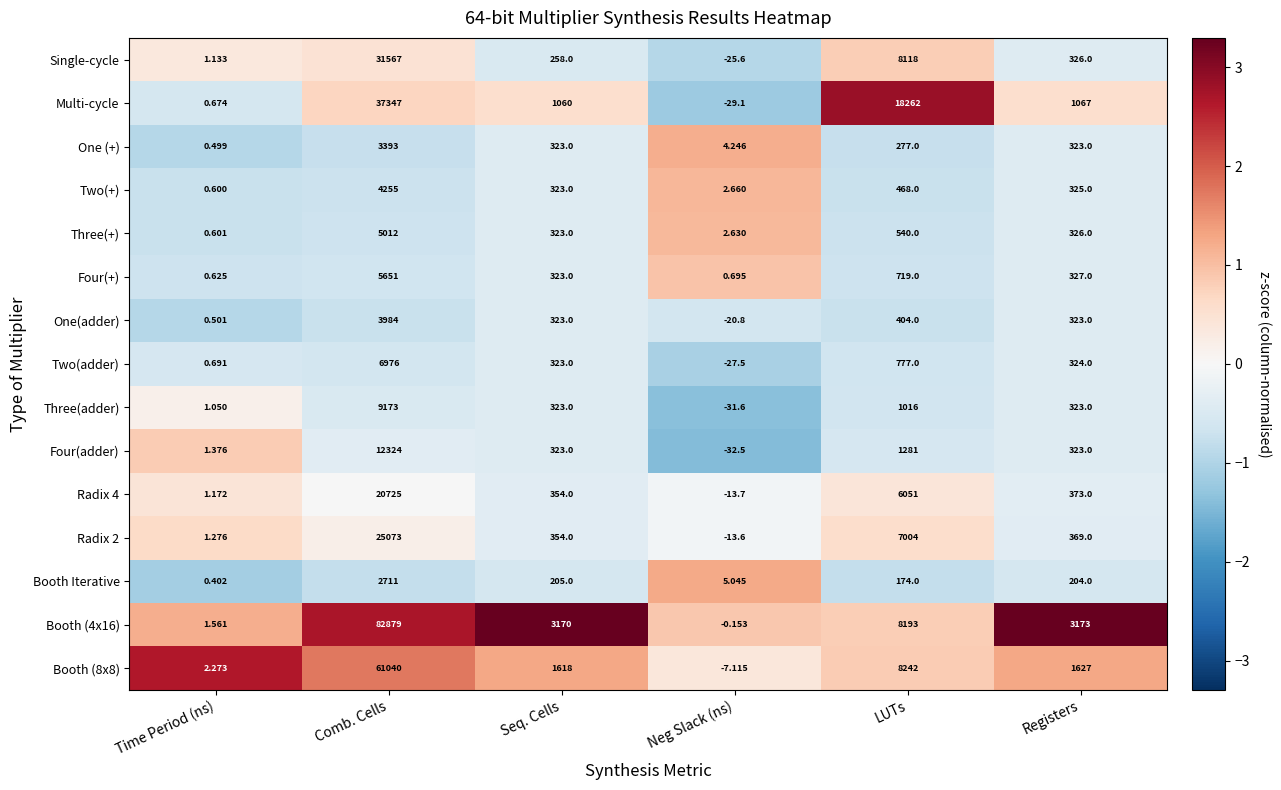

How many values in Two(adder) are above zero?

5